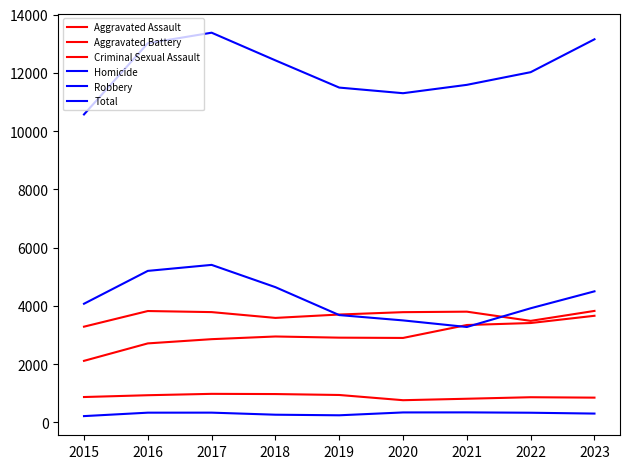

Does the chart display data point markers on the line(s)?

No